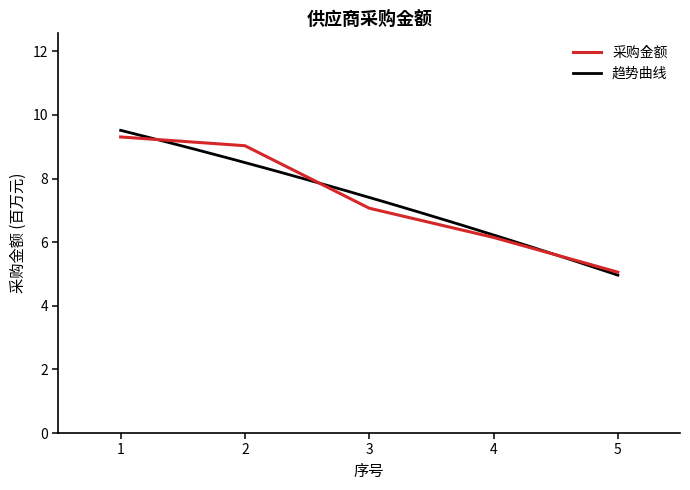

The chart shows a value of 3.3 at 5. True or false?

False